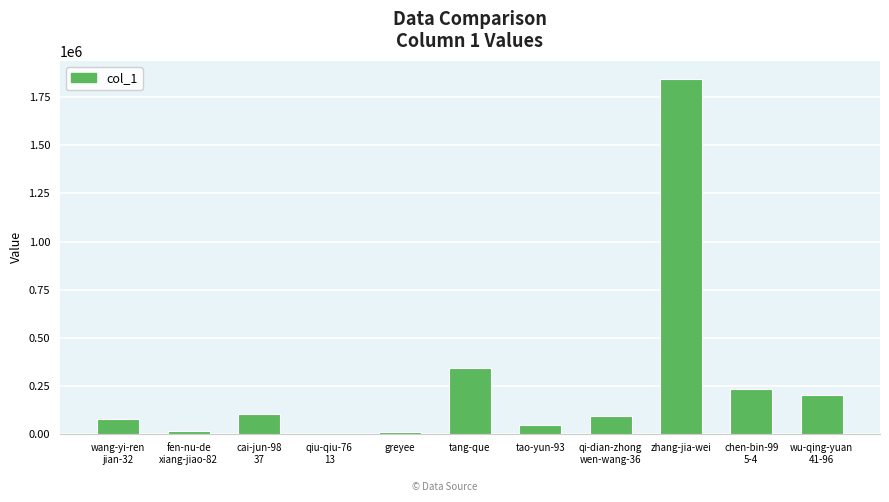

What is the difference between the values at zhang-jia-wei and tao-yun-93?

1804598